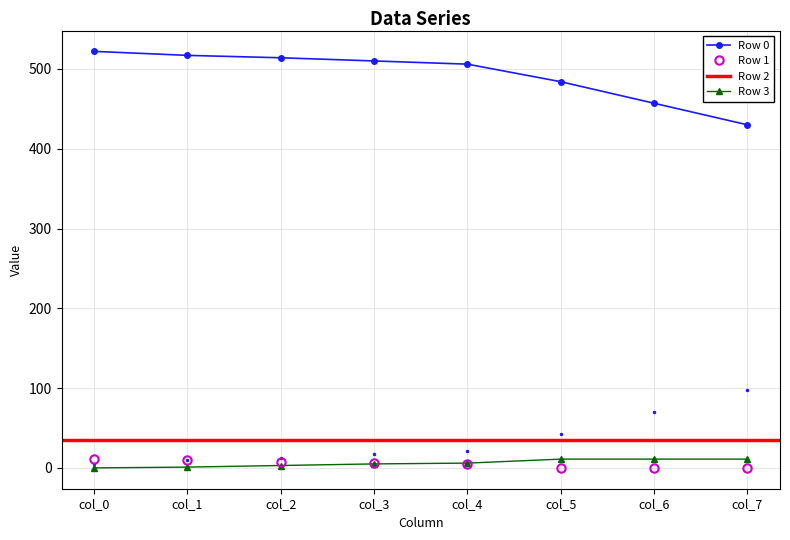

Is the value of Row 2 at col_5 greater than the value of Row 1 at col_1?

Yes